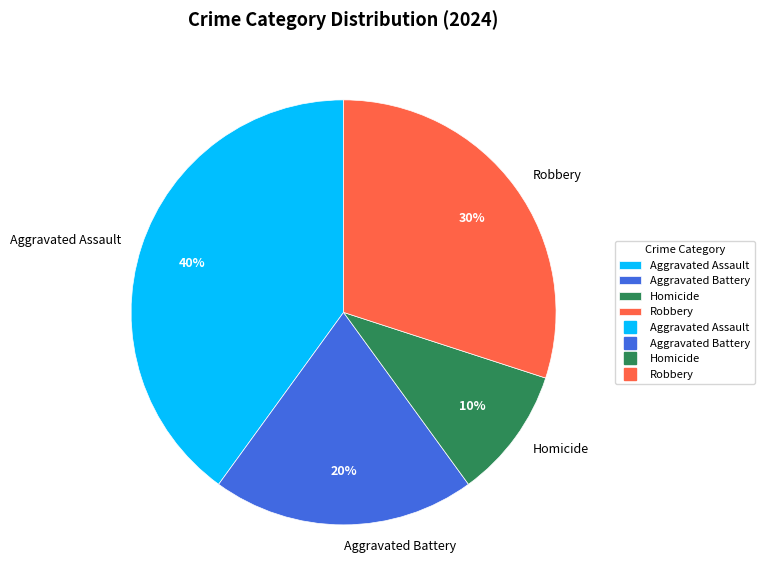

To the nearest percent, what is the difference between the Robbery and Aggravated Battery slice percentages?

10%